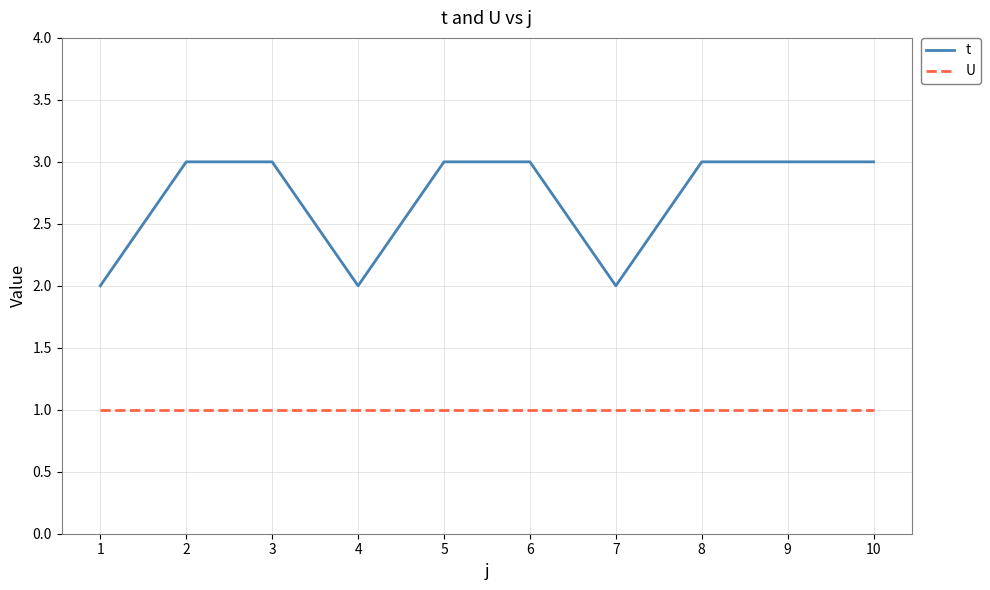

True or false: t and U cross at least once.

False